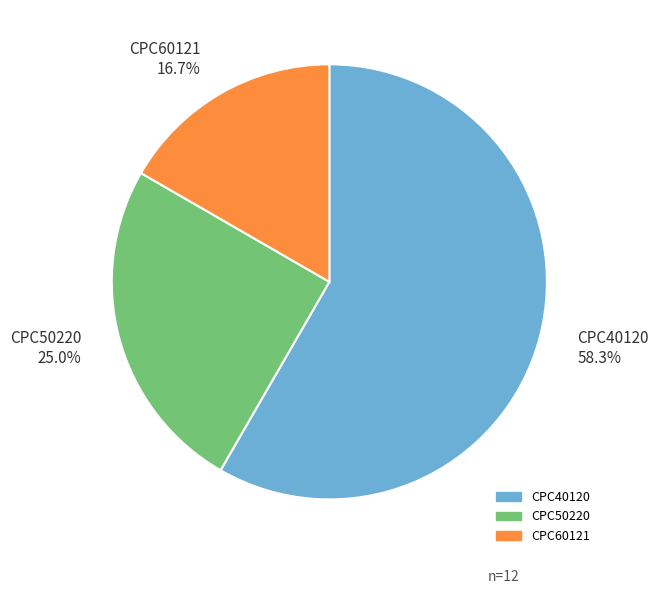

What is the smallest slice in the pie chart?

CPC60121